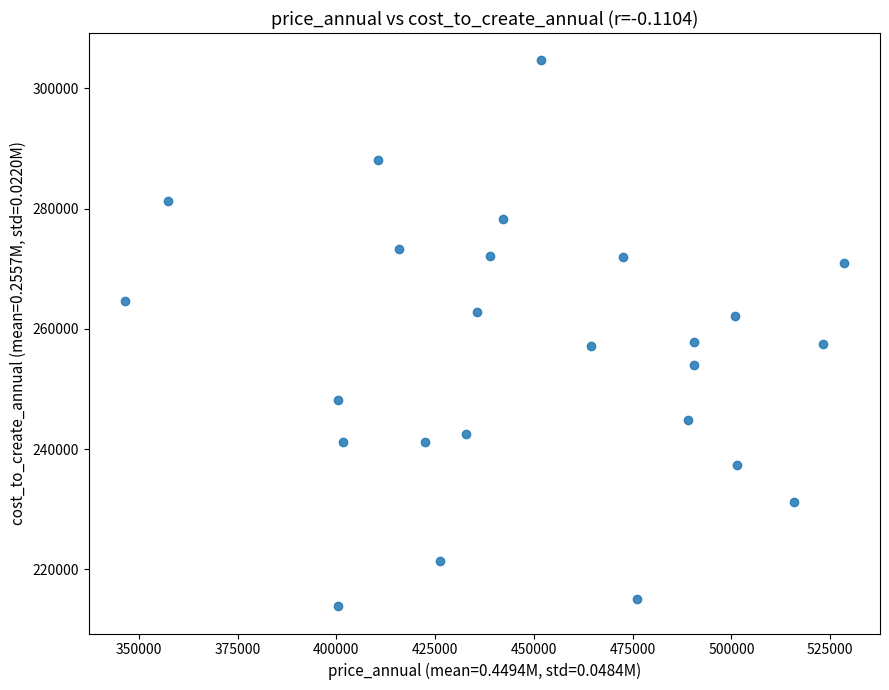

What is the range of X values (max minus min)?

182086